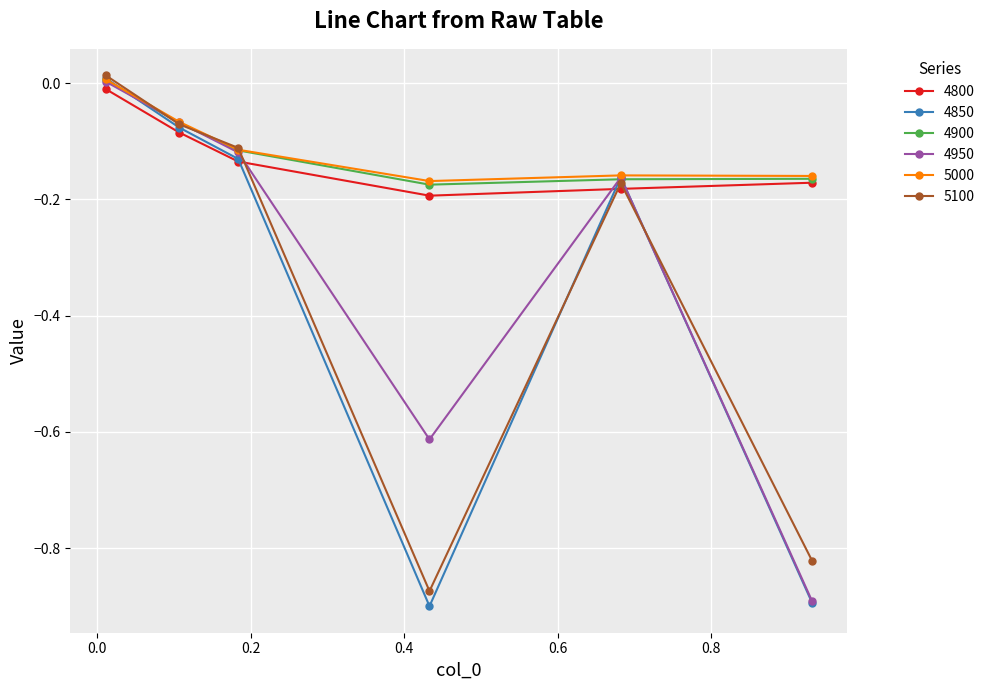

Count the number of categories in the chart.

6